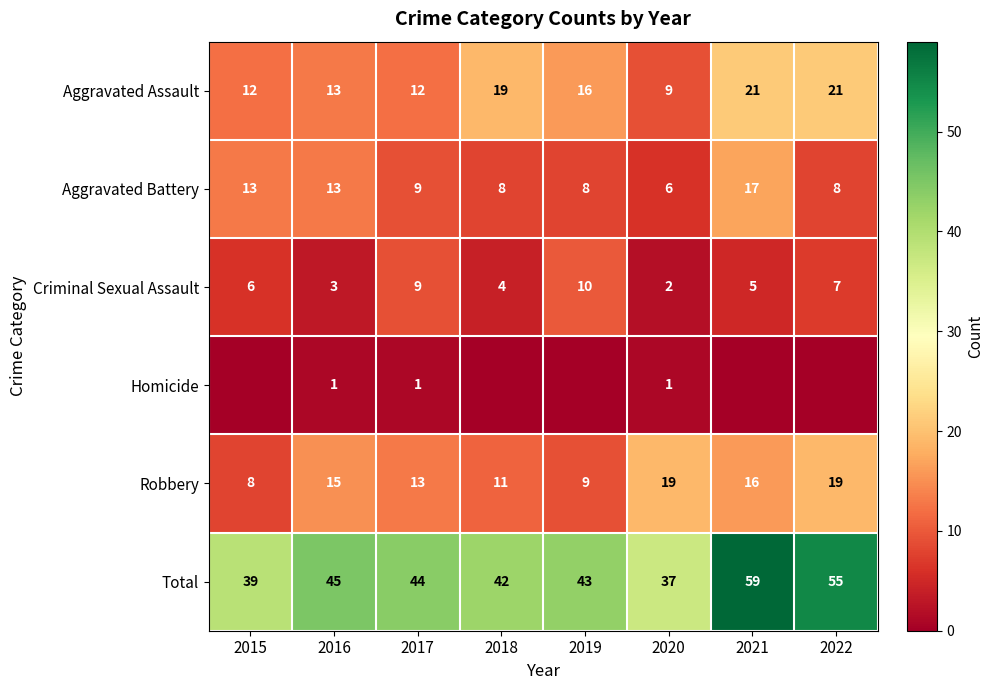

How many data points in Aggravated Battery are less than 9?

4